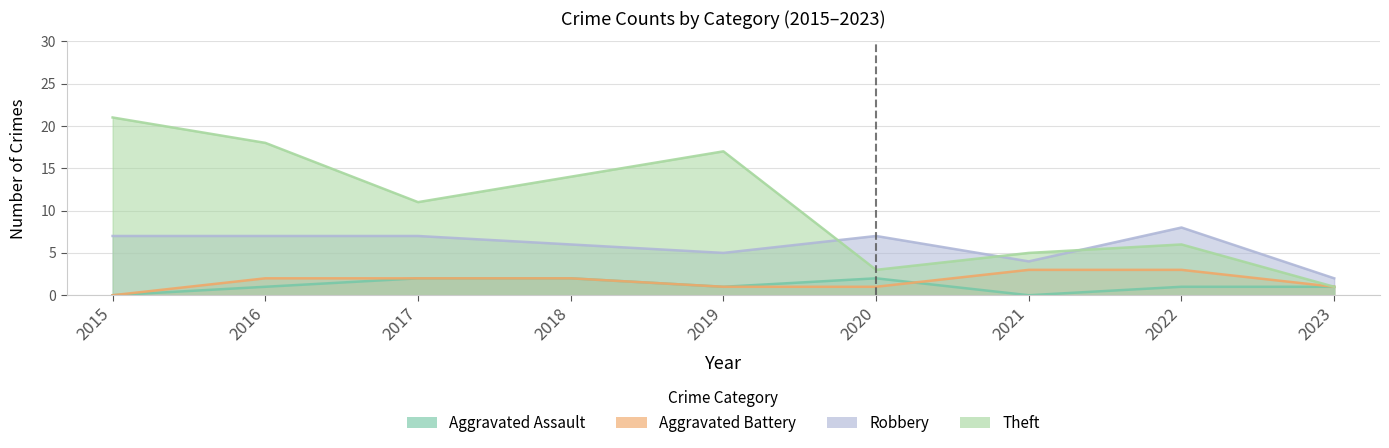

Is the value of Aggravated Assault at 2022 greater than the value of Aggravated Battery at 2017?

No